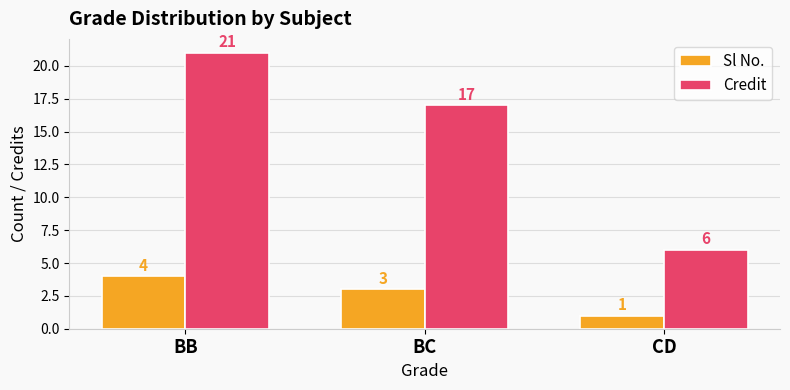

List the series in order of their overall mean, highest first.

Credit, Sl No.